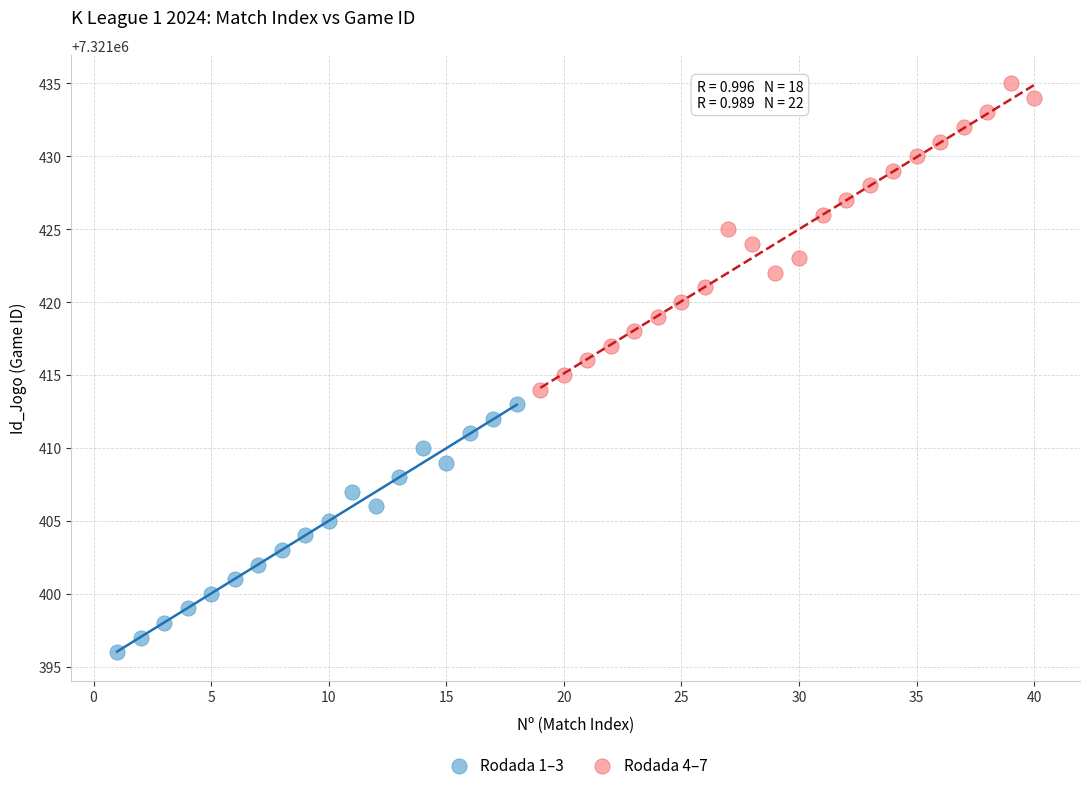

Which series has the largest Y range (max minus min)?

Rodada 4–7